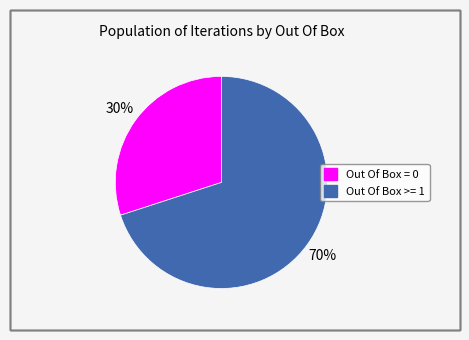

Is there any slice that represents more than half of the pie?

Yes